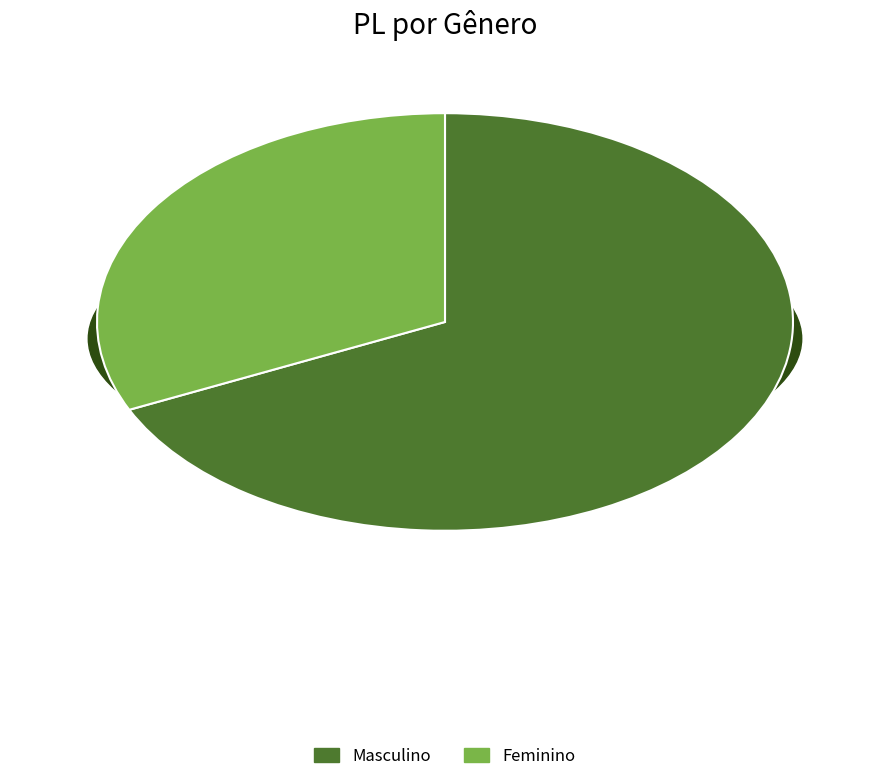

How many slices are in this pie chart?

2